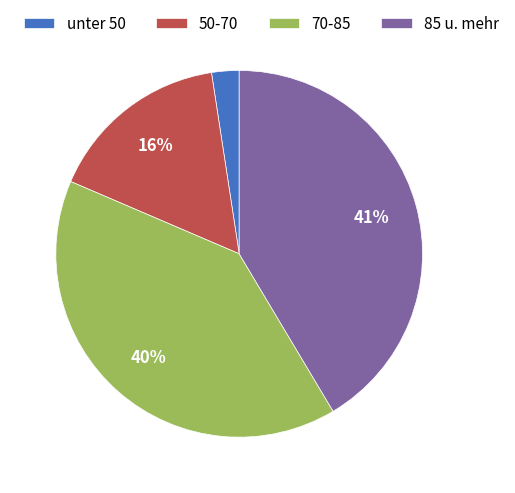

True or false: 85 u. mehr accounts for 41% of the total.

True